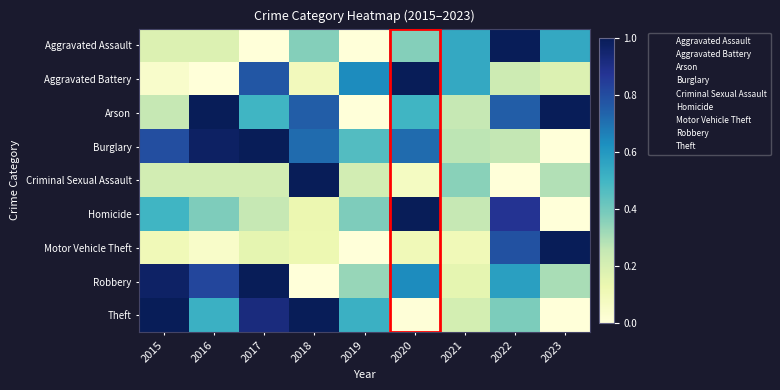

Between 2017 and 2021, which series saw the biggest shift?

Robbery